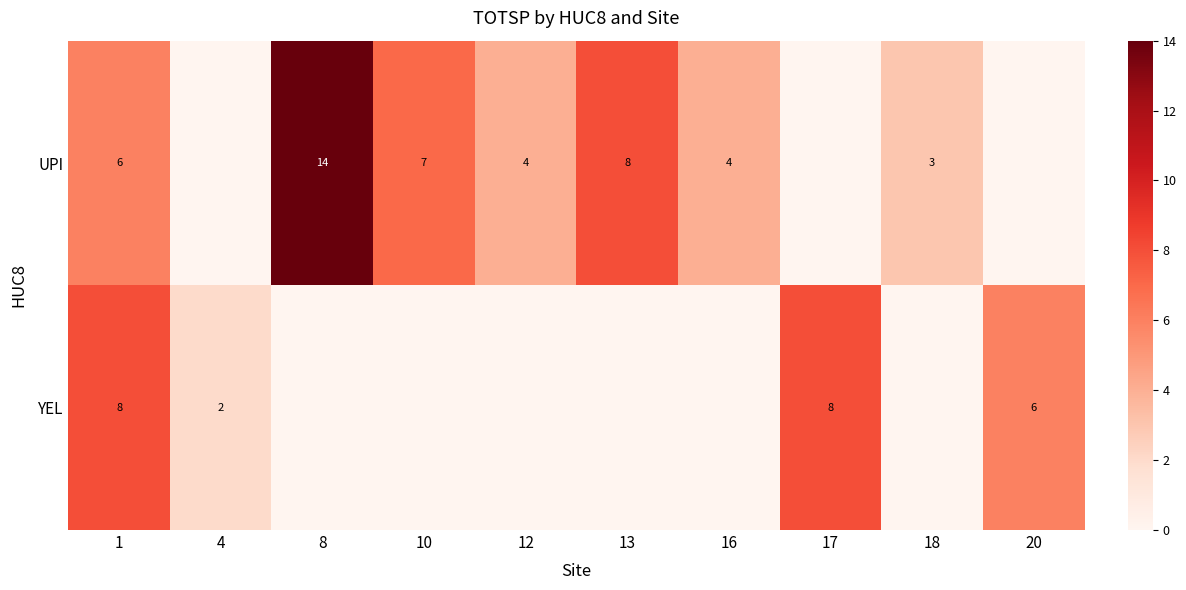

True or false: YEL has a value of 8 at 17.

True